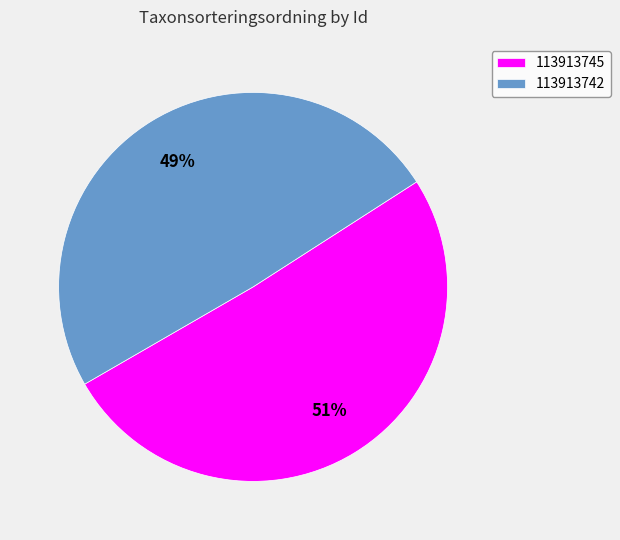

Combined, do 113913745 and 113913742 account for over 50%?

Yes